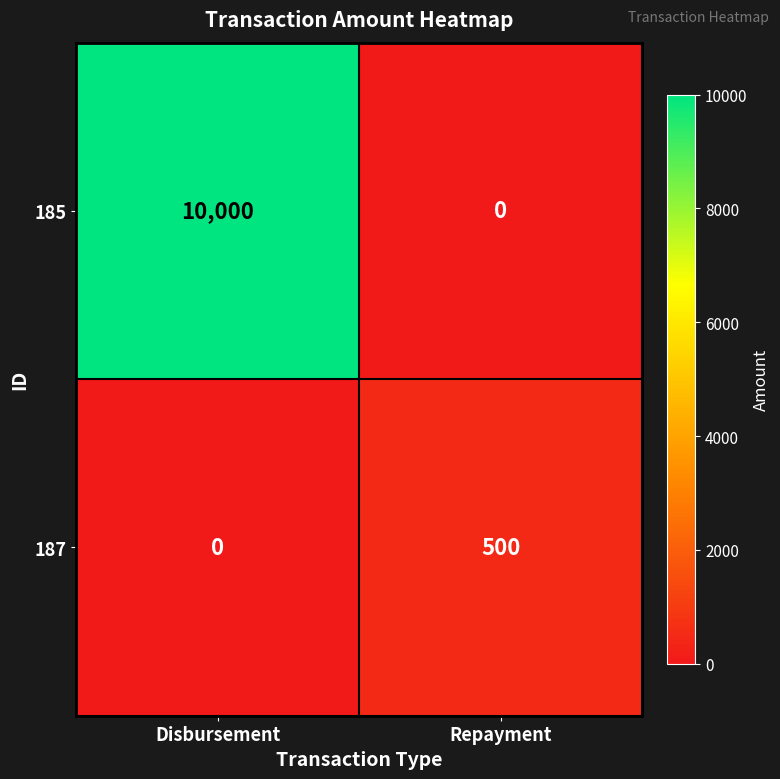

What is the sum of all 187 values?

500